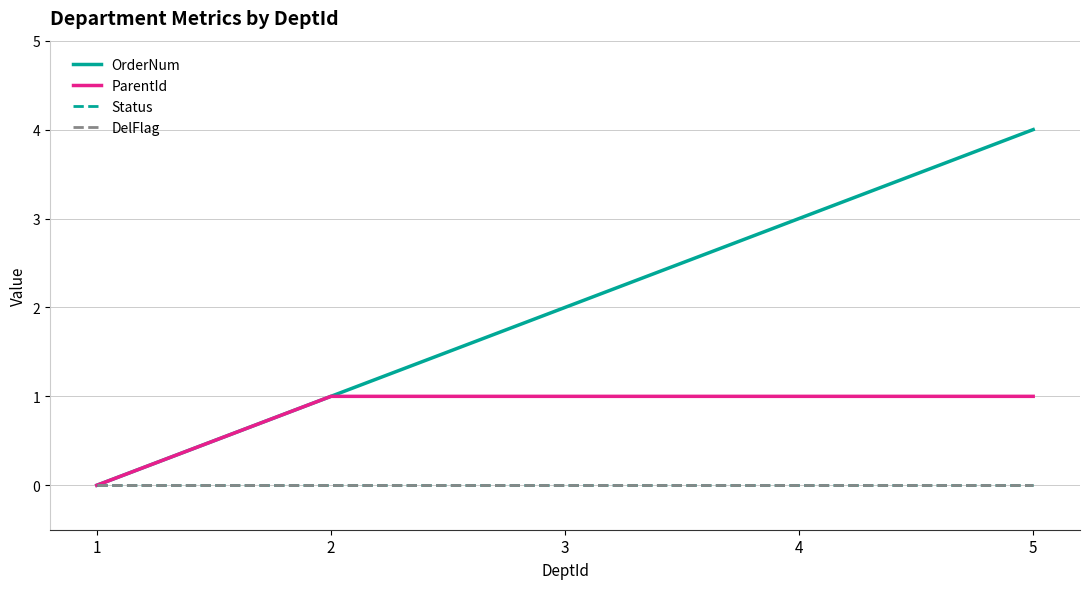

Between 2 and 4, which is larger?

4